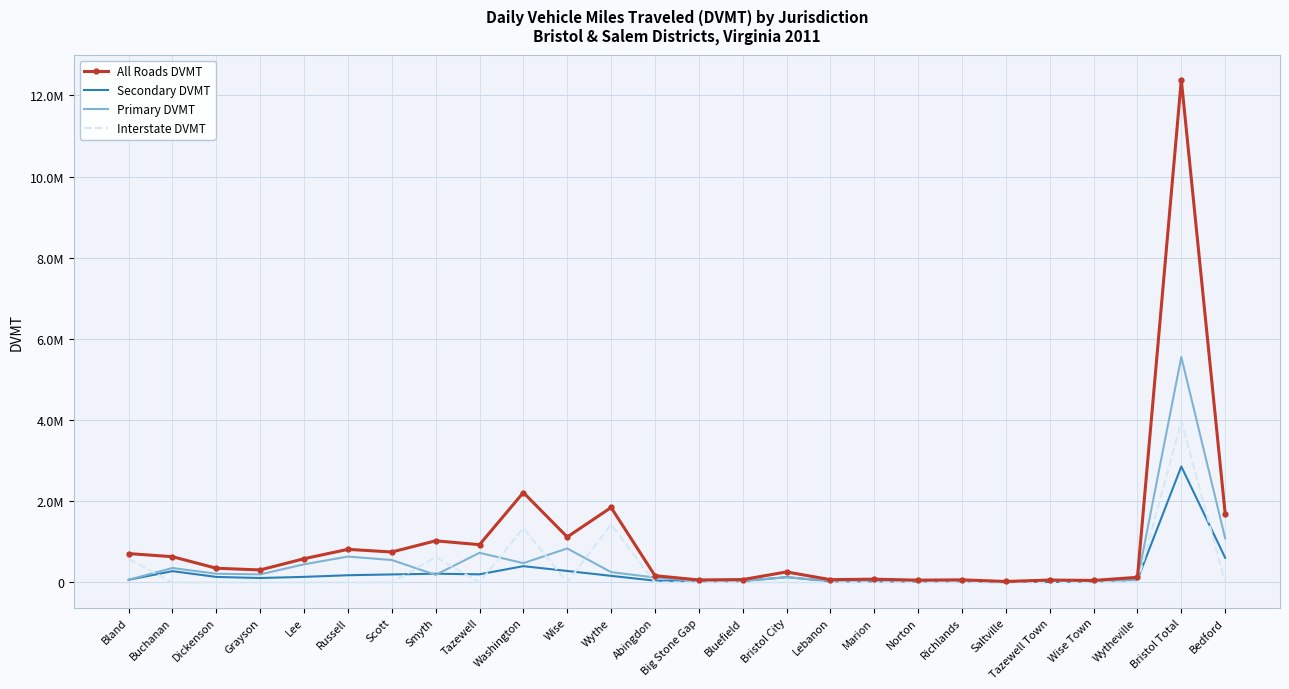

Where do Secondary DVMT and Interstate DVMT first cross each other?

Bland and Buchanan